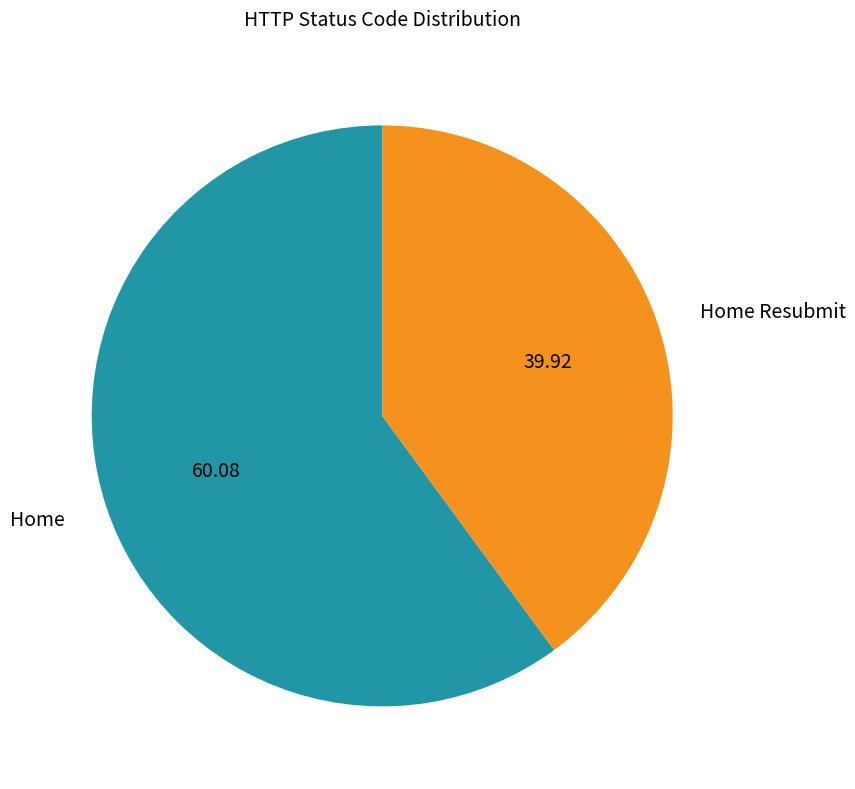

Does any single category account for the majority?

Yes